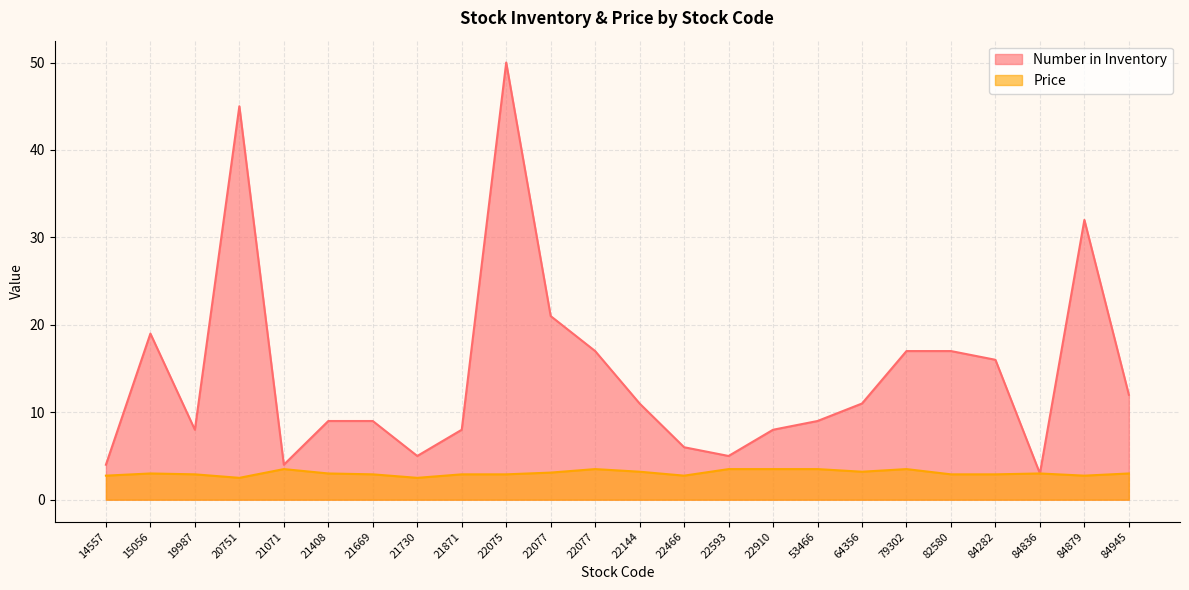

Between 22144 and 53466, which is larger?

22144